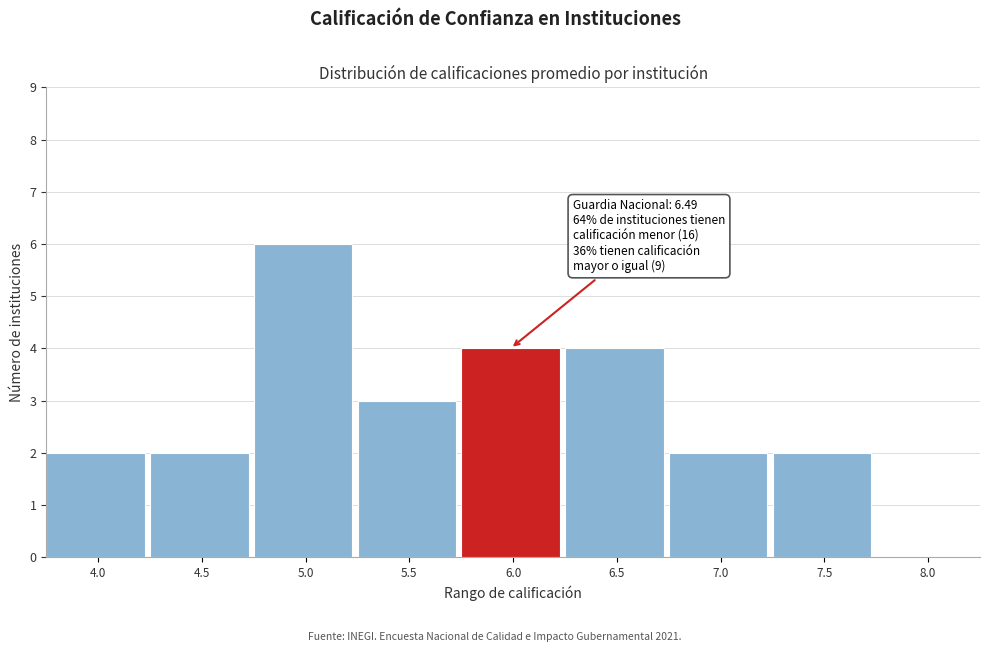

Reading left to right, transcribe all the data shown in this chart.

4.0=2	4.5=2	5.0=6	5.5=3	6.0=4	6.5=4	7.0=2	7.5=2	8.0=0